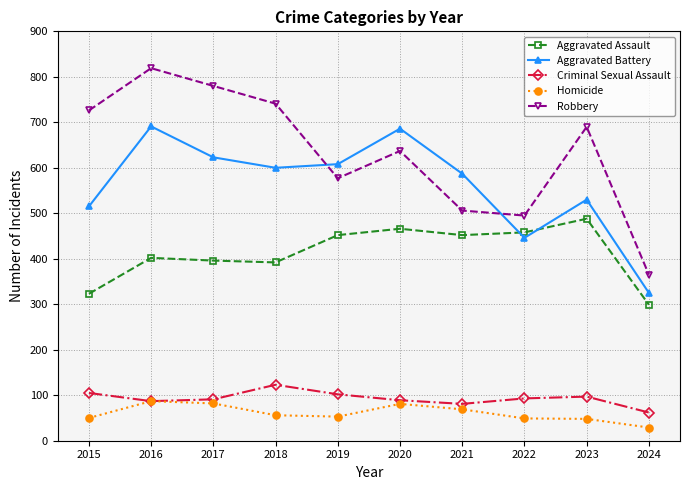

In Aggravated Assault, how many points are lower than both neighbors (excluding endpoints)?

2